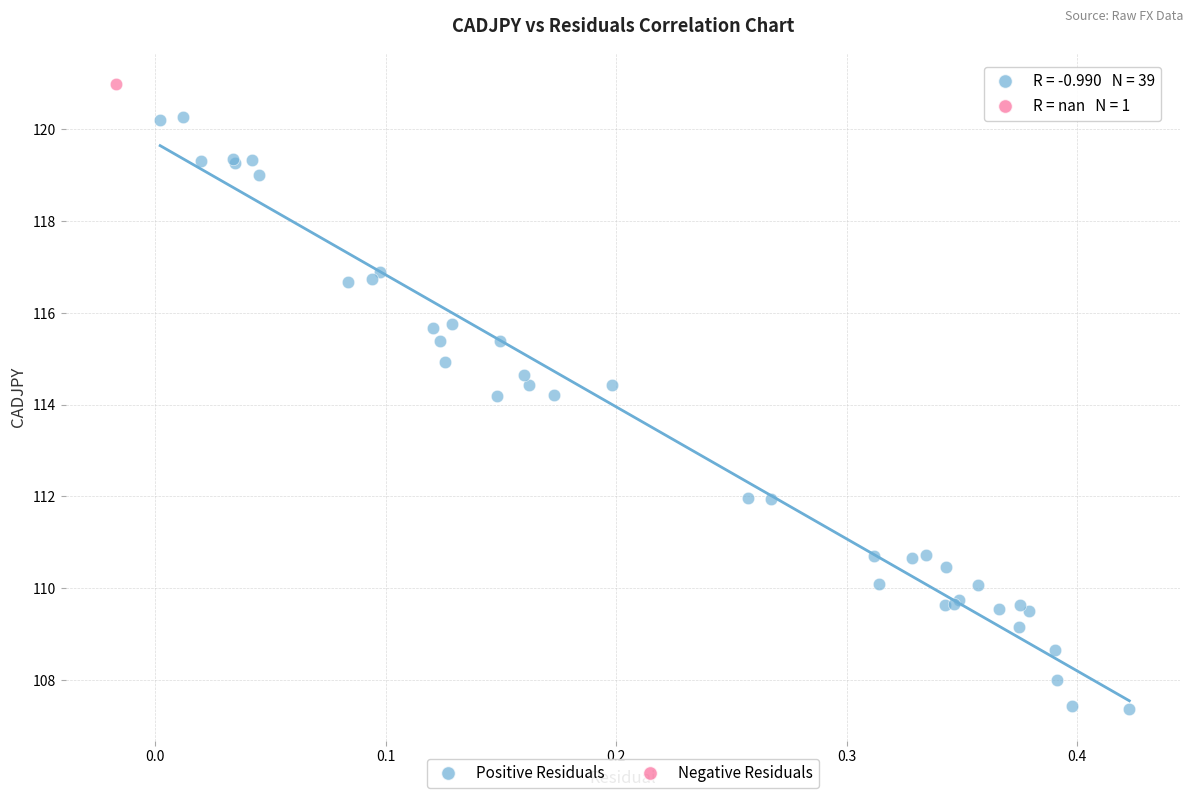

What are all the series names shown in the legend?

Positive Residuals, Negative Residuals